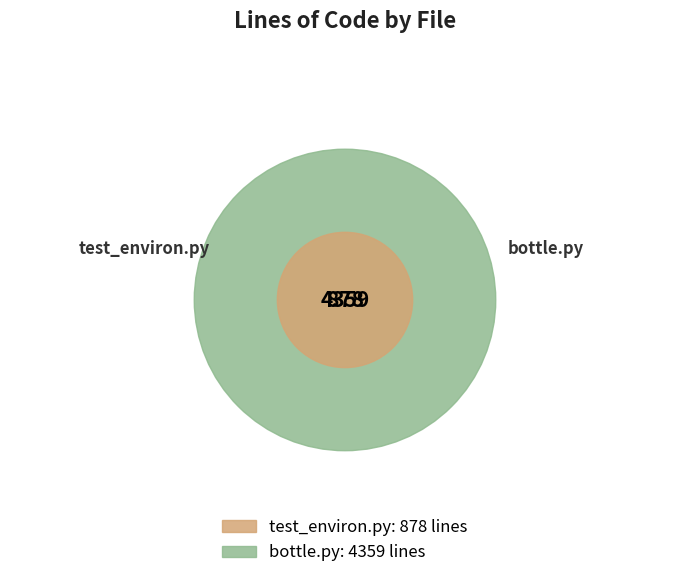

Combined, do bottle.py and test_environ.py account for over 50%?

Yes